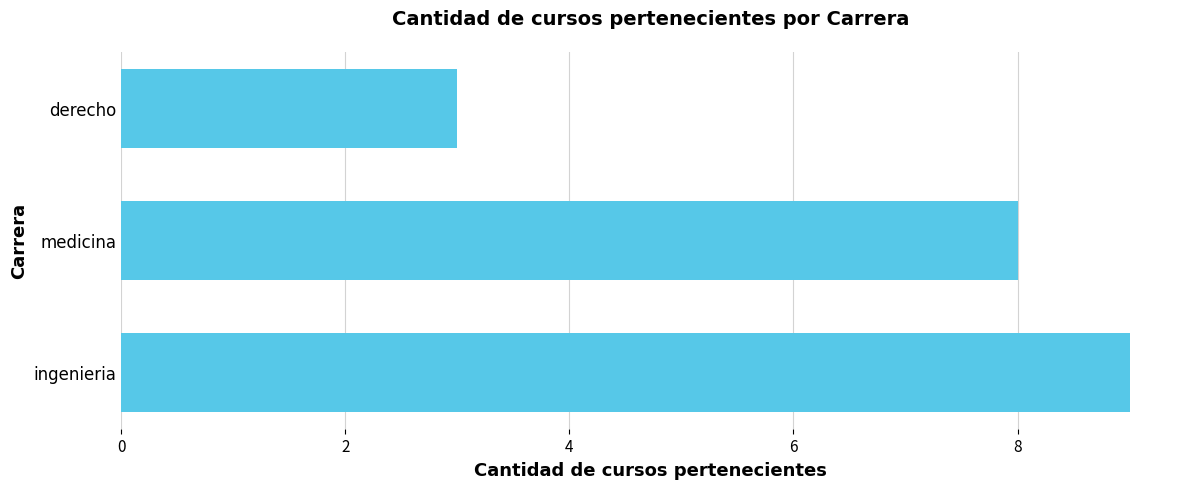

Between ingenieria and derecho, which is larger?

ingenieria